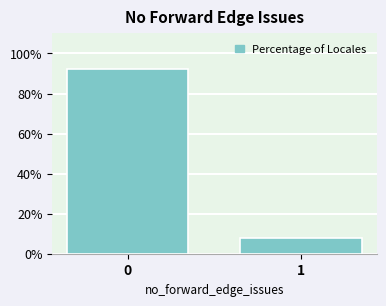

Reading right to left, list all the values displayed in this chart.

7.7	92.3